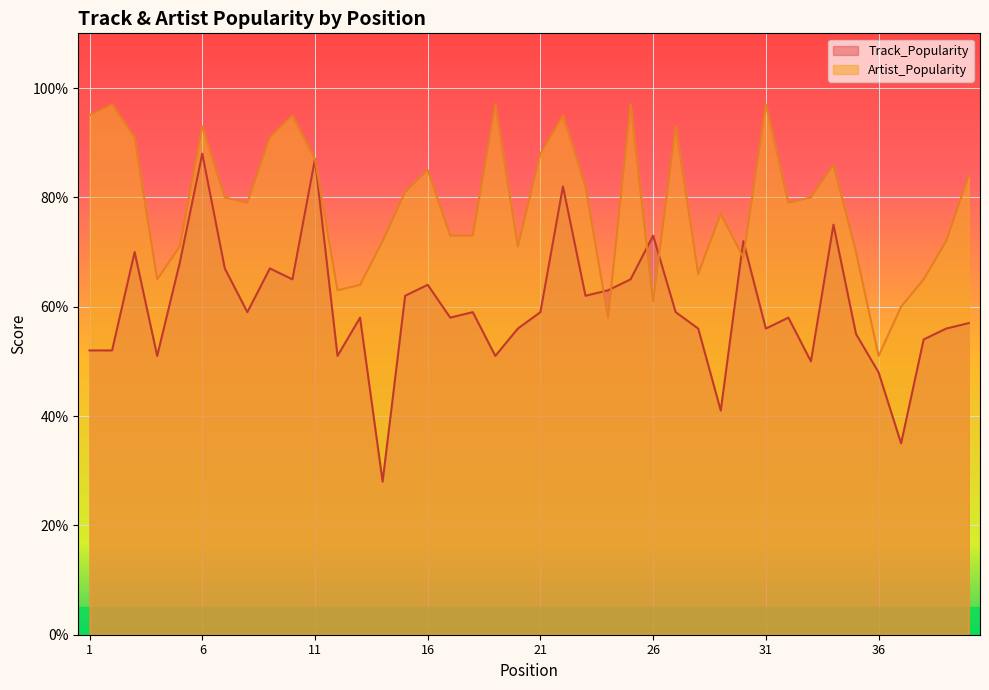

Which series has the widest spread of values?

Track_Popularity